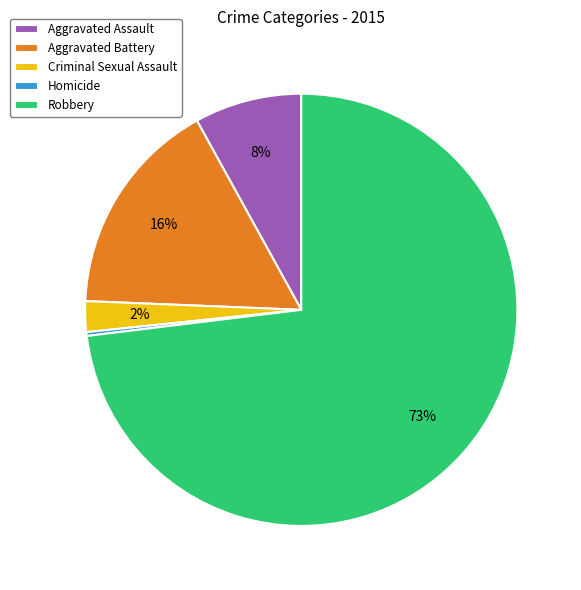

To the nearest percent, what is the difference between the Aggravated Battery and Criminal Sexual Assault slice percentages?

14%